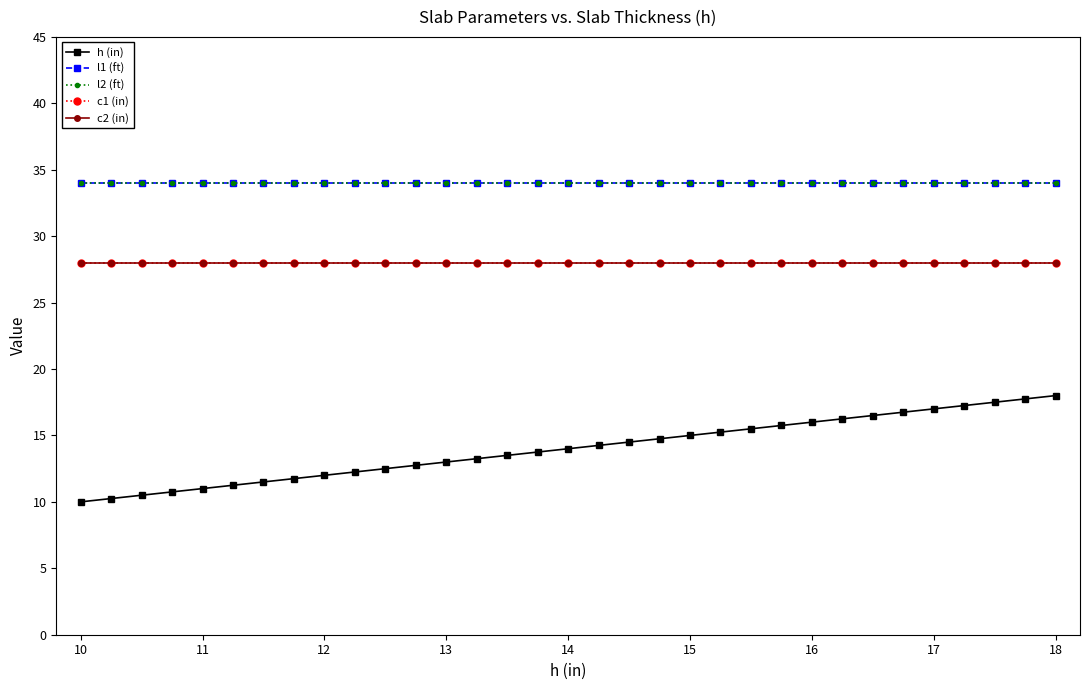

Where is c2 (in) nearest to the value 28?

10